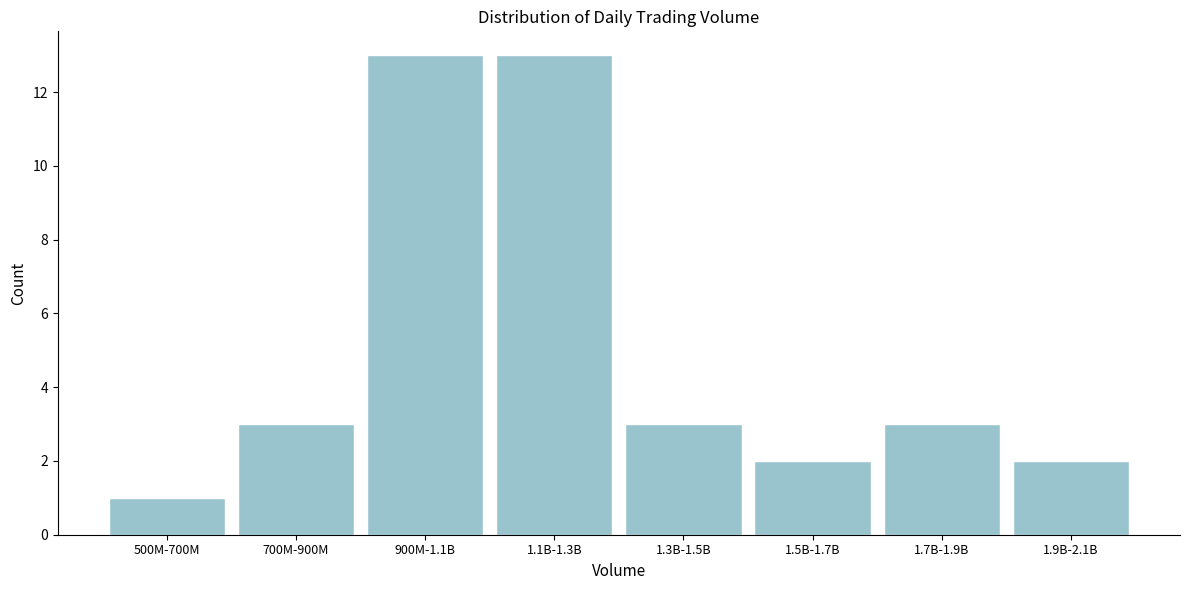

Reading left to right, transcribe all the data shown in this chart.

500M-700M=1	700M-900M=3	900M-1.1B=13	1.1B-1.3B=13	1.3B-1.5B=3	1.5B-1.7B=2	1.7B-1.9B=3	1.9B-2.1B=2